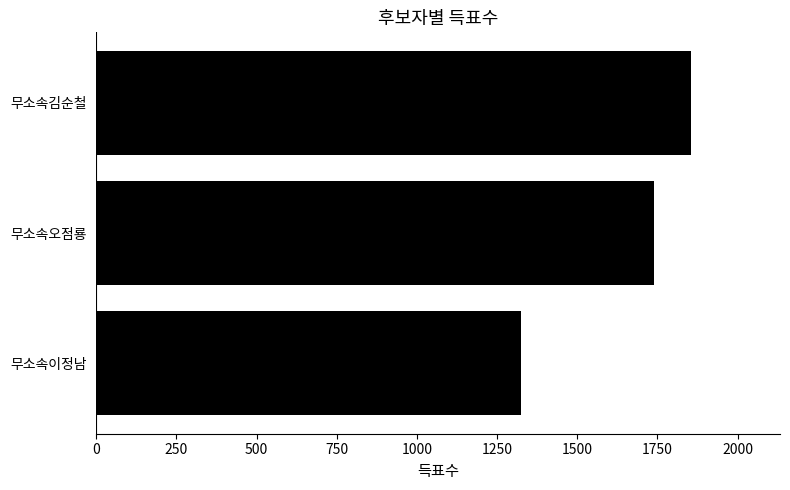

What is the greatest value displayed?

1854